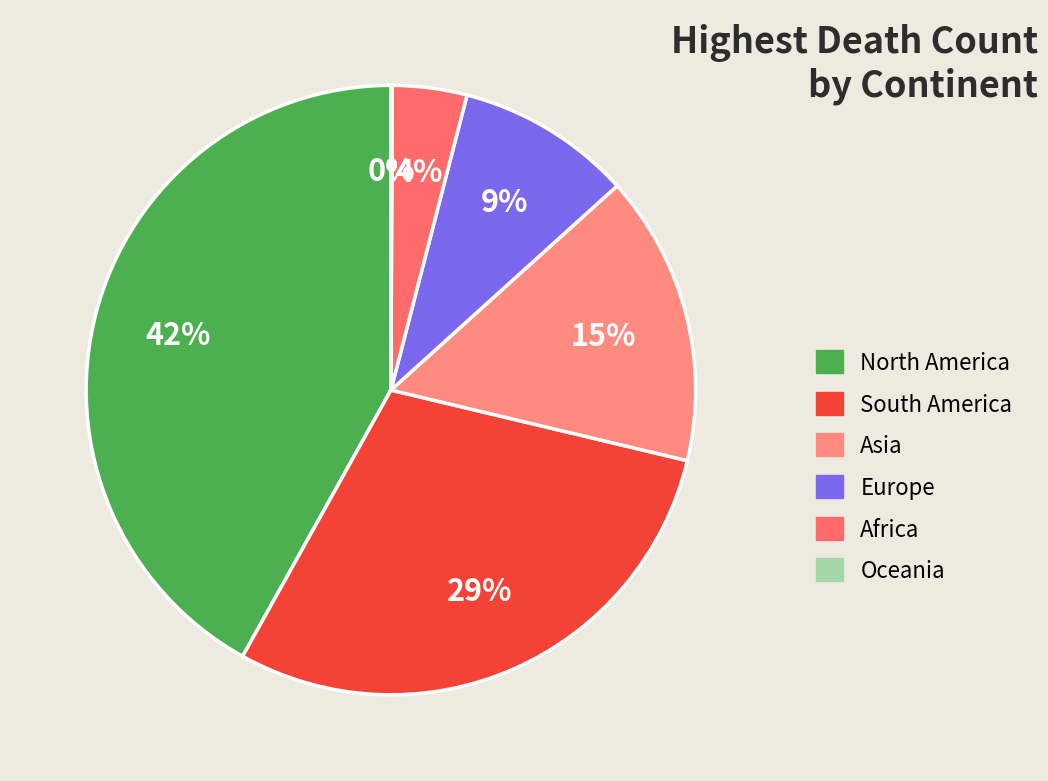

How many segments does this pie chart have?

6